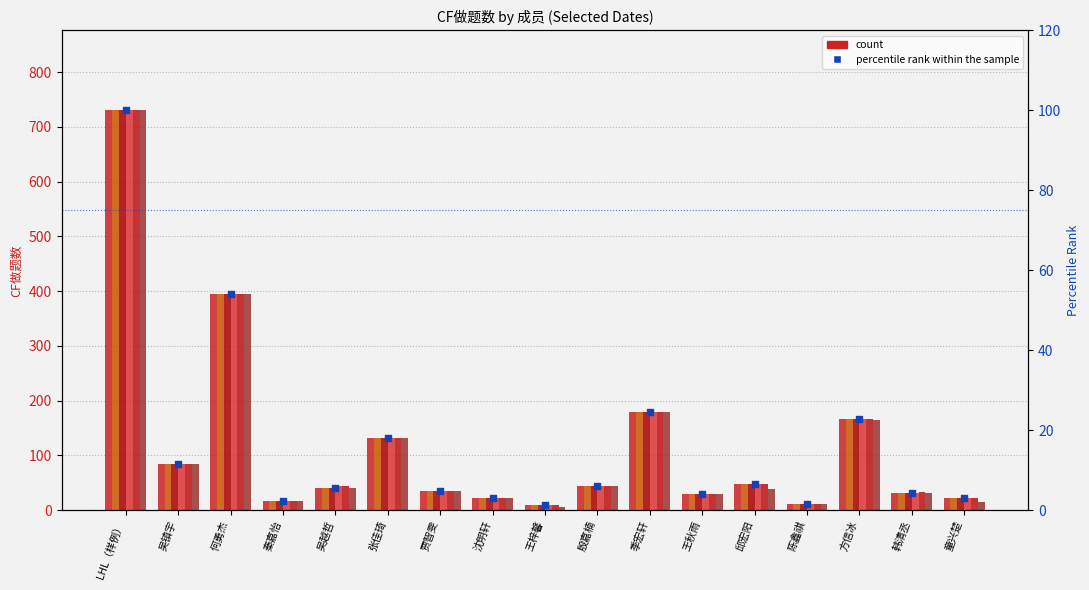

What is the total value across all series at 贾智雯?

216